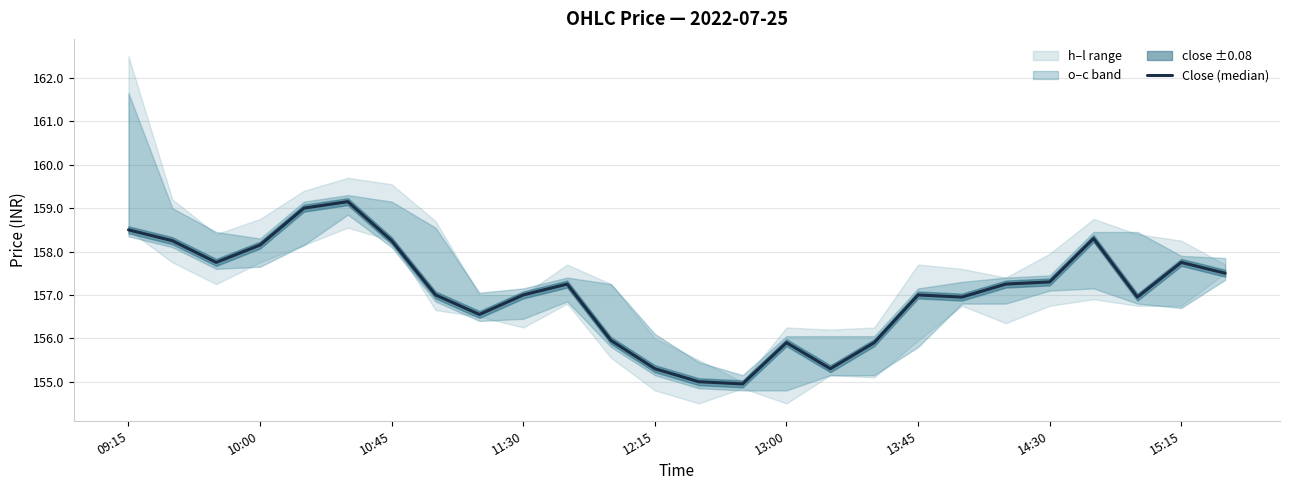

What position from the right is 10?

16